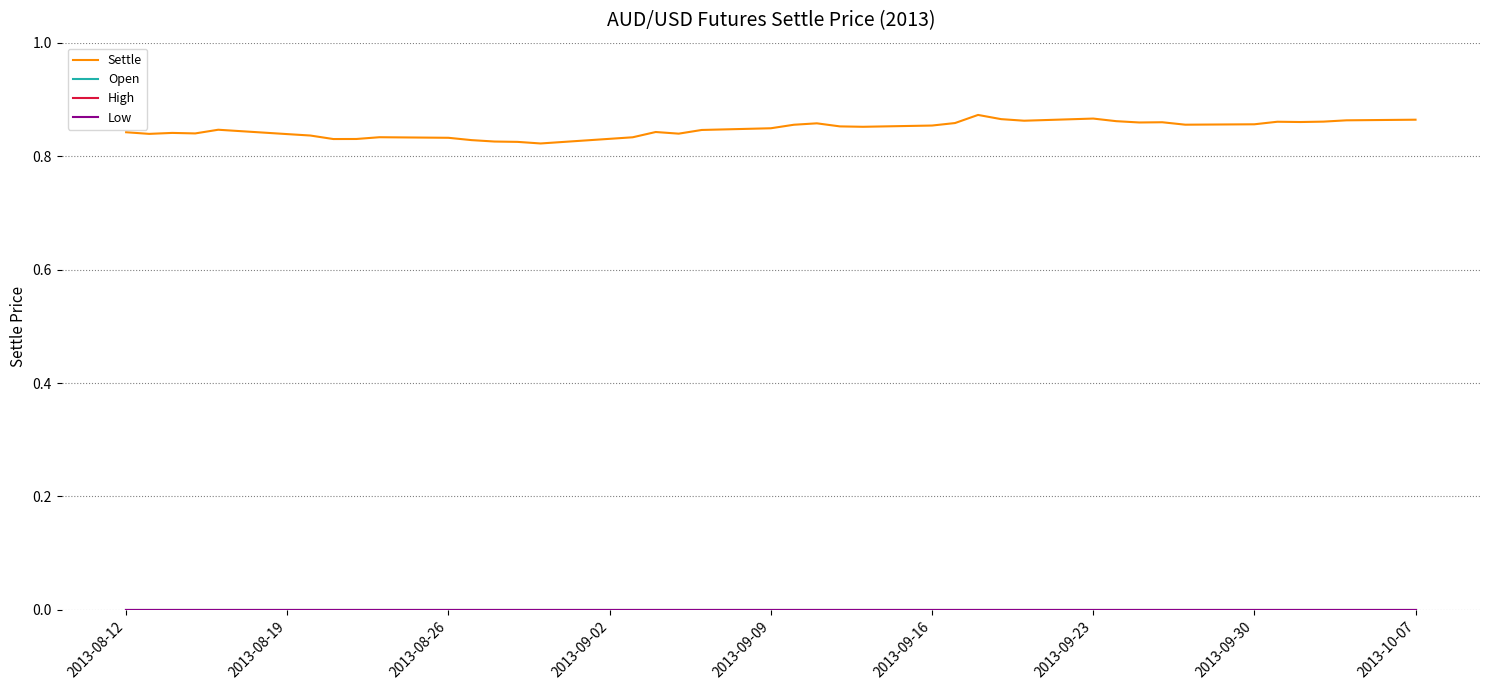

Reading left to right, transcribe all the data shown in this chart.

Settle: 0.8	0.8	0.8	0.8	0.8	0.8	0.8	0.8	0.8	0.8	0.8	0.8	0.8	0.8	0.8	0.8	0.8	0.8	0.8	0.8	0.9	0.9	0.9	0.9	0.9	0.9	0.9	0.9	0.9	0.9	0.9	0.9	0.9	0.9	0.9	0.9	0.9	0.9	0.9	0.9
Open: 0.0	0.0	0.0	0.0	0.0	0.0	0.0	0.0	0.0	0.0	0.0	0.0	0.0	0.0	0.0	0.0	0.0	0.0	0.0	0.0	0.0	0.0	0.0	0.0	0.0	0.0	0.0	0.0	0.0	0.0	0.0	0.0	0.0	0.0	0.0	0.0	0.0	0.0	0.0	0.0
High: 0.0	0.0	0.0	0.0	0.0	0.0	0.0	0.0	0.0	0.0	0.0	0.0	0.0	0.0	0.0	0.0	0.0	0.0	0.0	0.0	0.0	0.0	0.0	0.0	0.0	0.0	0.0	0.0	0.0	0.0	0.0	0.0	0.0	0.0	0.0	0.0	0.0	0.0	0.0	0.0
Low: 0.0	0.0	0.0	0.0	0.0	0.0	0.0	0.0	0.0	0.0	0.0	0.0	0.0	0.0	0.0	0.0	0.0	0.0	0.0	0.0	0.0	0.0	0.0	0.0	0.0	0.0	0.0	0.0	0.0	0.0	0.0	0.0	0.0	0.0	0.0	0.0	0.0	0.0	0.0	0.0